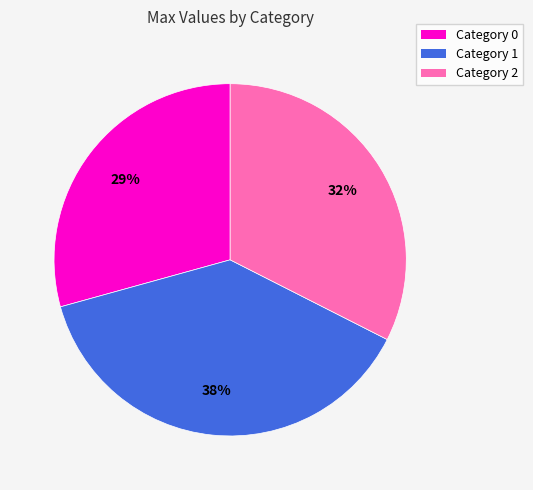

Does any single category account for the majority?

No